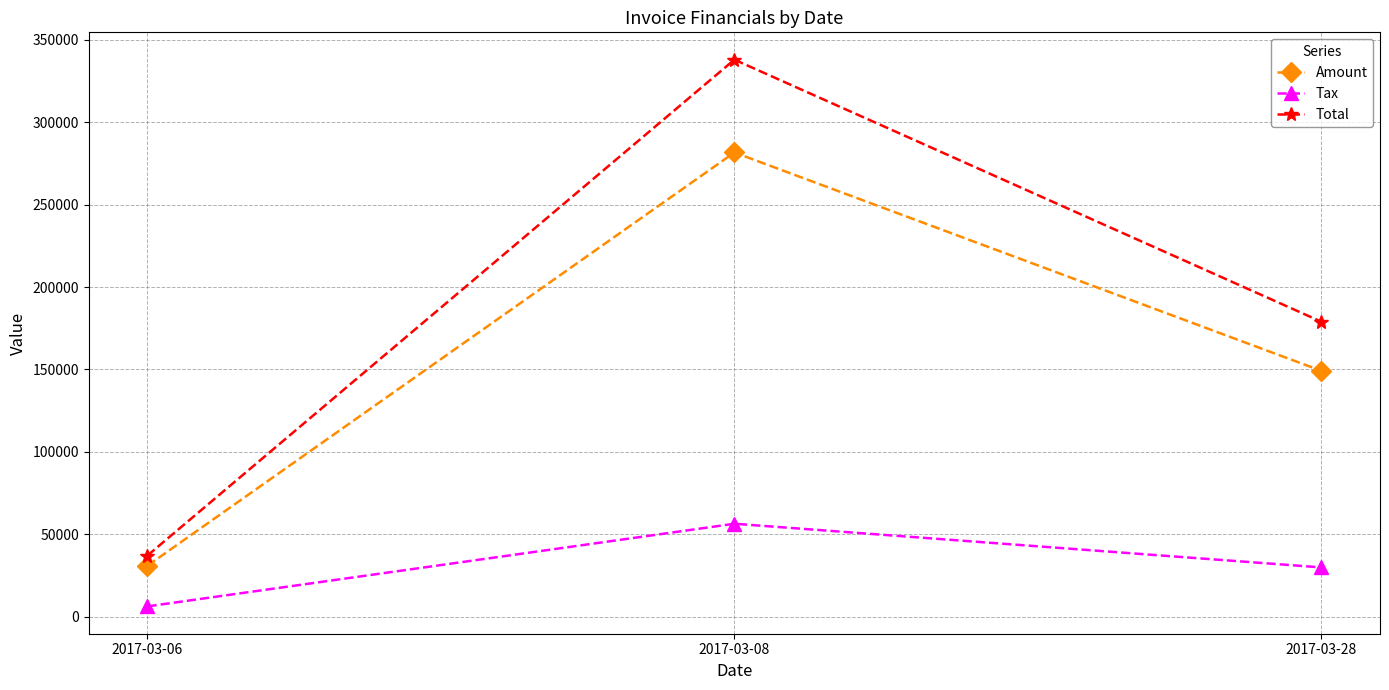

How many values in the Amount series are below 149151?

1